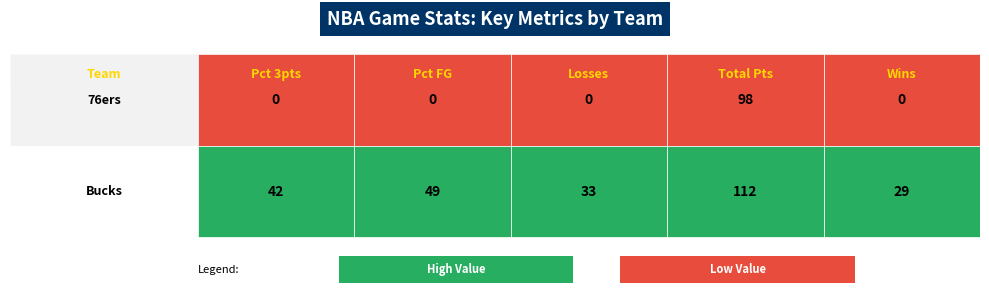

What is the highest value of the Total points series?

112